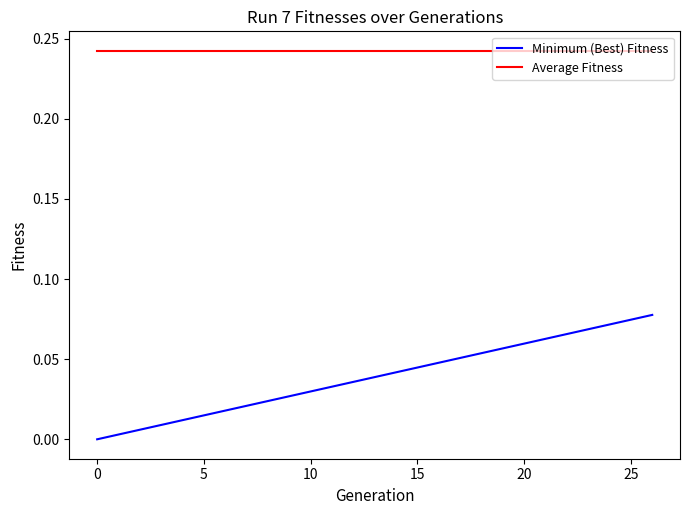

Rank the series by their average value, from highest to lowest.

Average Fitness, Minimum (Best) Fitness